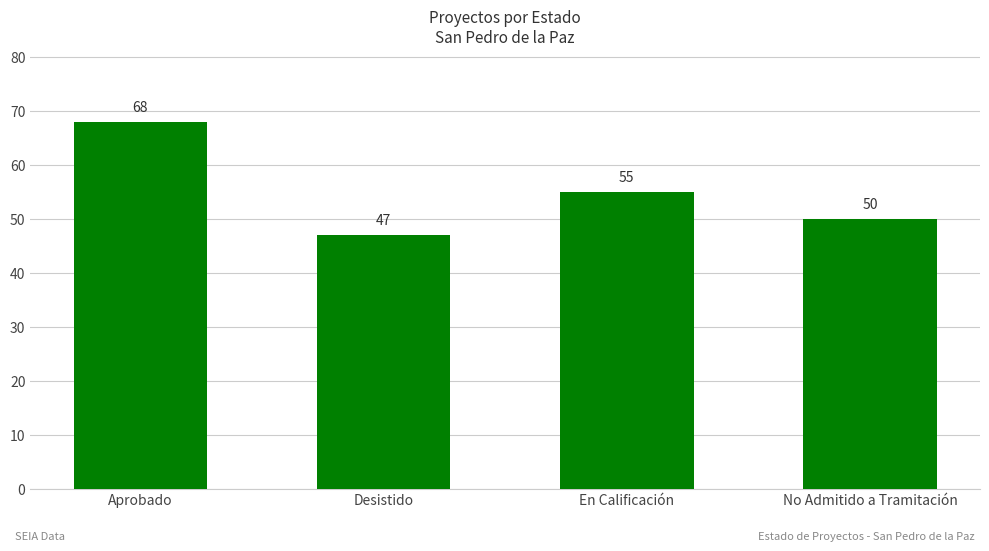

Which has a higher value, En Calificación or Aprobado?

Aprobado